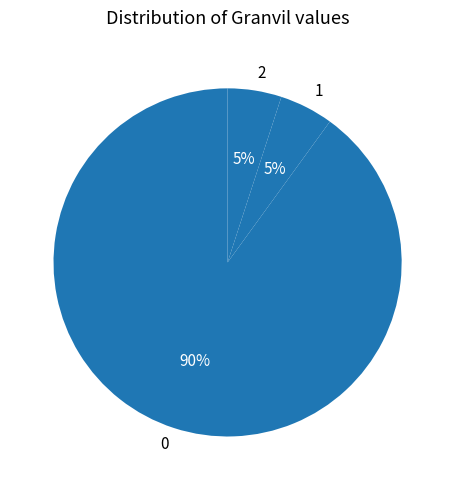

How many slices are in this pie chart?

3